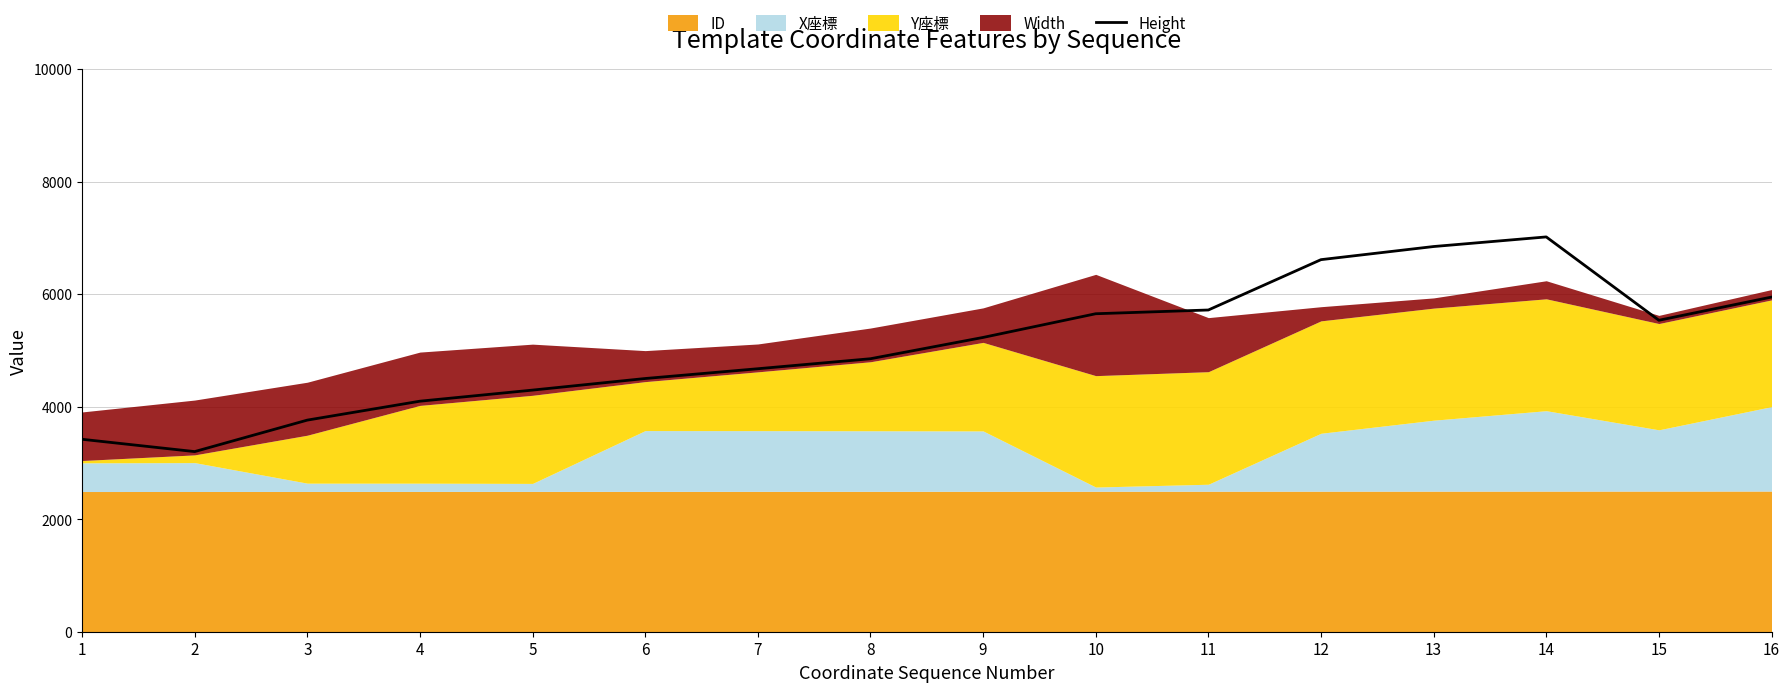

List the labels in order of value, smallest first.

2, 1, 3, 4, 5, 6, 7, 8, 9, 15, 10, 11, 16, 12, 13, 14